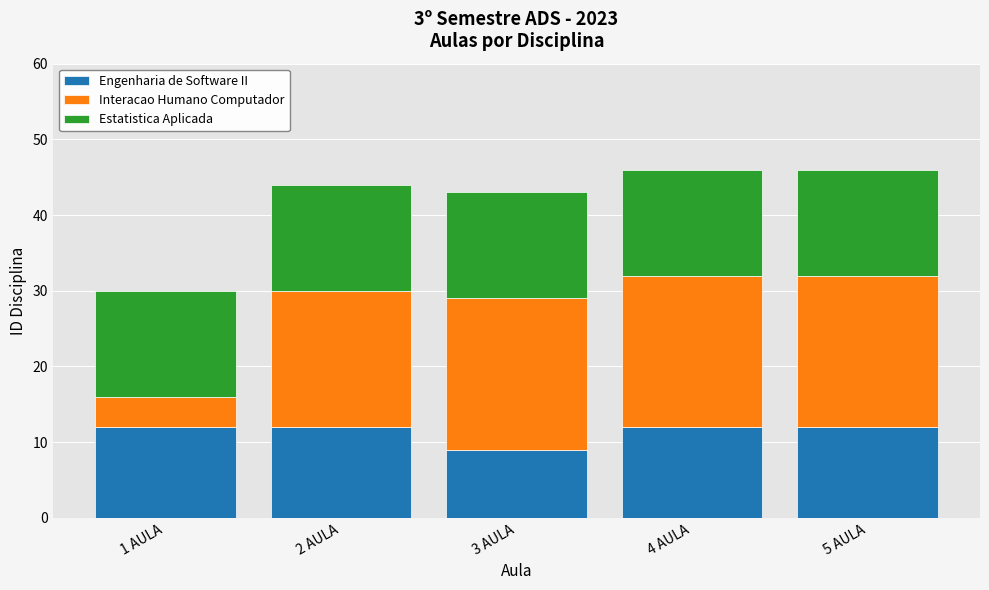

What is the sum of all Engenharia de Software II values?

57